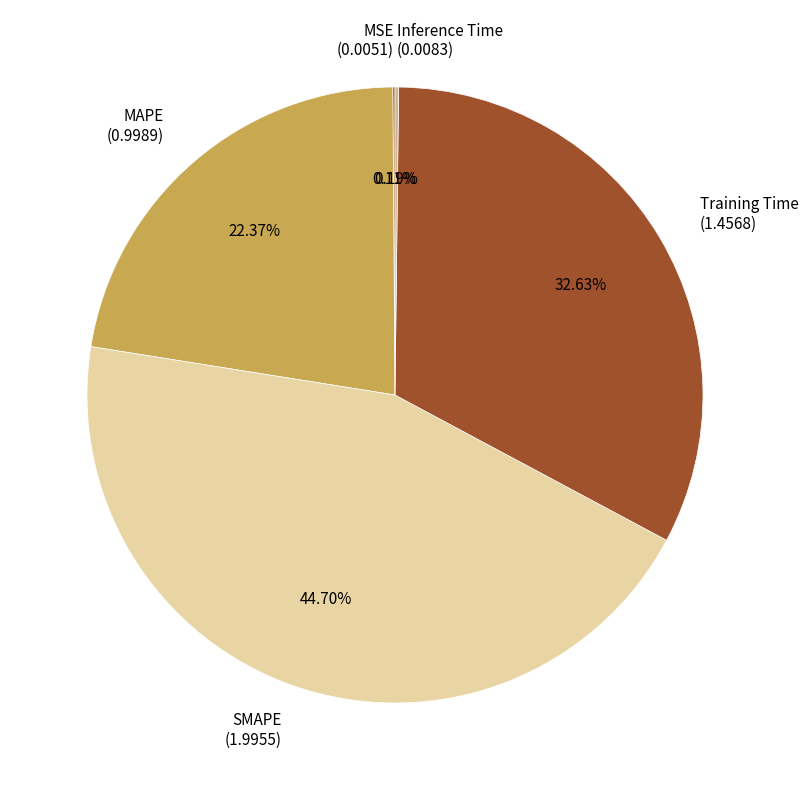

Does MAPE (0.9989) represent more than half of the total?

No